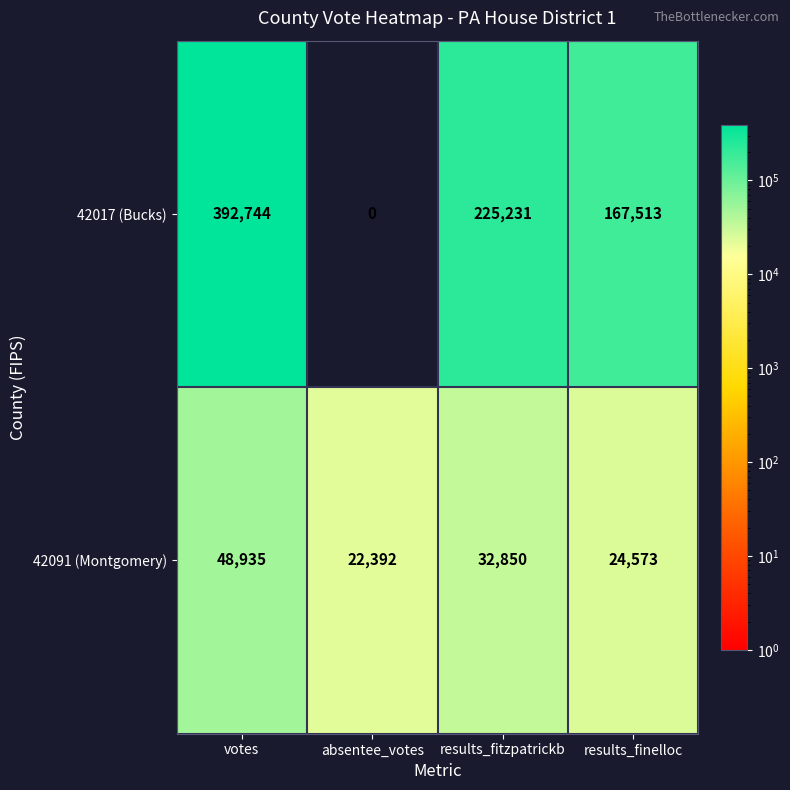

At how many categories does at least one series exceed 387455?

1